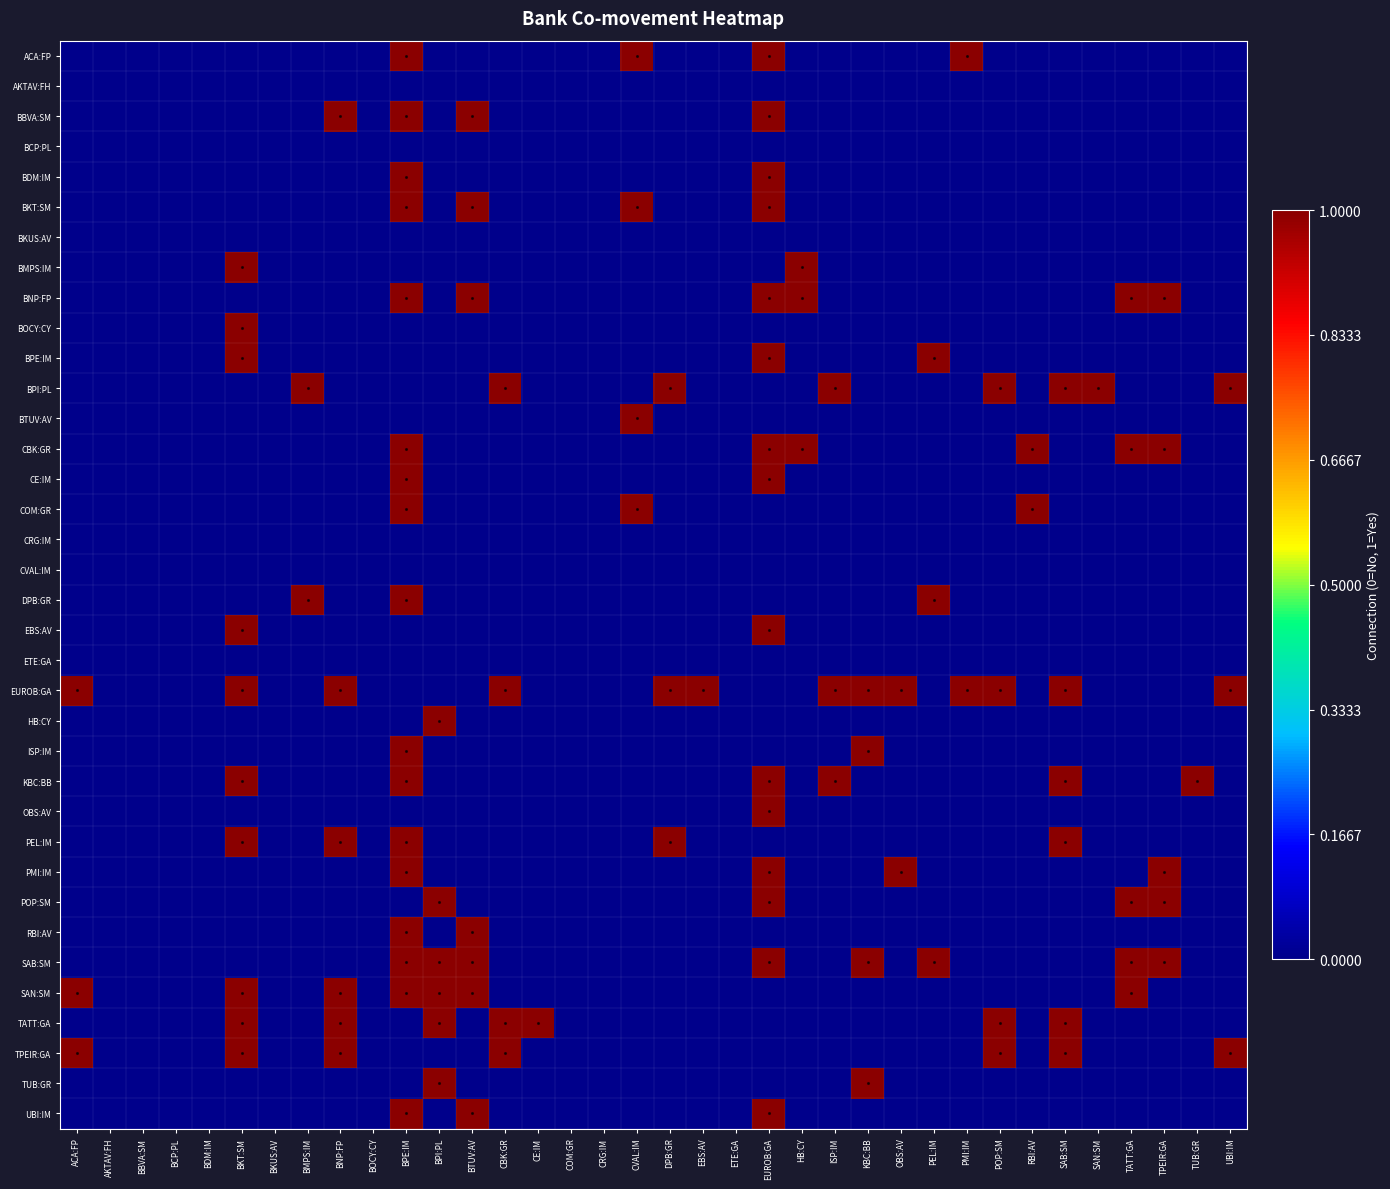

What is the total value across all series at TATT:GA?

5